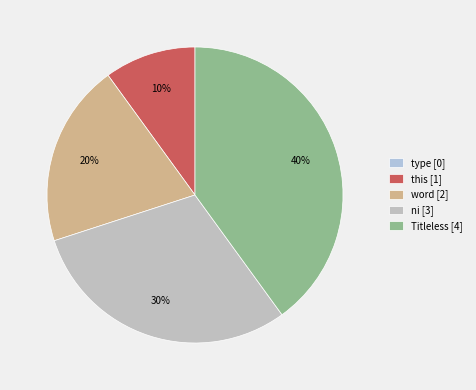

Is there any slice that represents more than half of the pie?

No